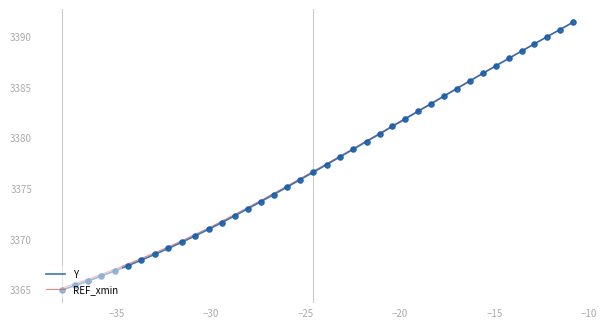

Which series reaches the minimum Y coordinate?

Y